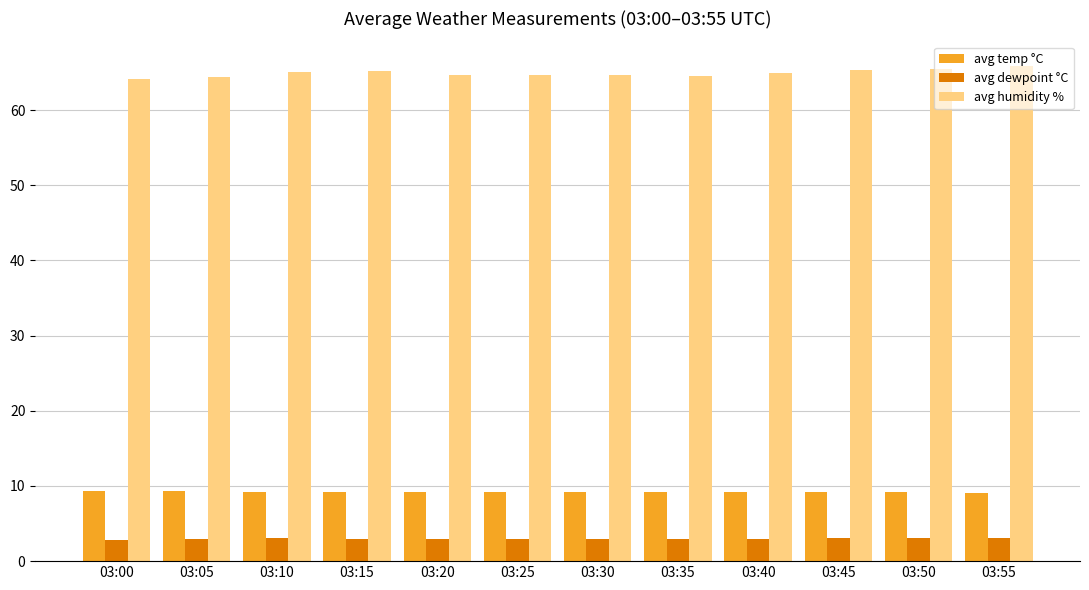

At 03:15, list the series in order from largest to smallest.

avg humidity %, avg temp °C, avg dewpoint °C